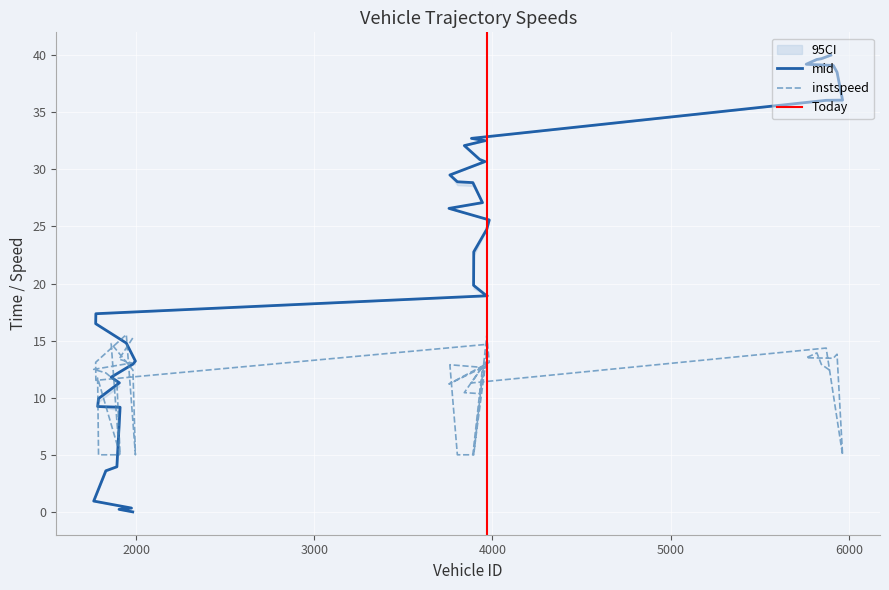

How many lines are shown in the chart?

2